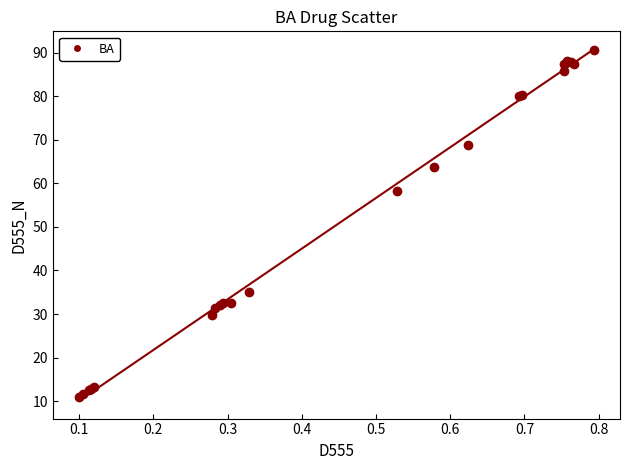

What Y value in the scatter plot is closest to 50?

58.3